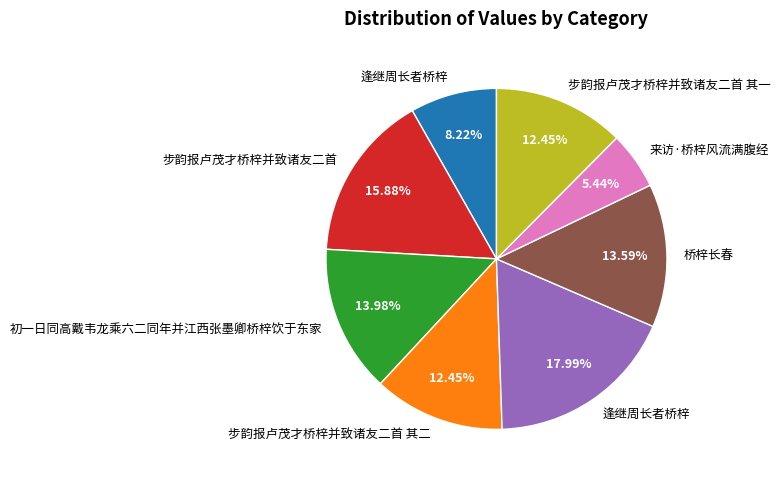

Is there any slice that represents more than half of the pie?

No